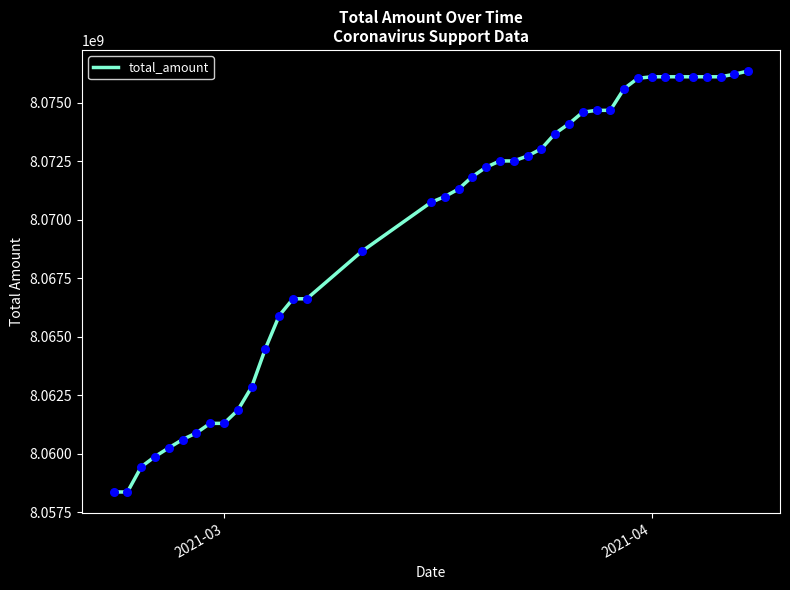

What is the difference between the maximum and minimum values?

17997213